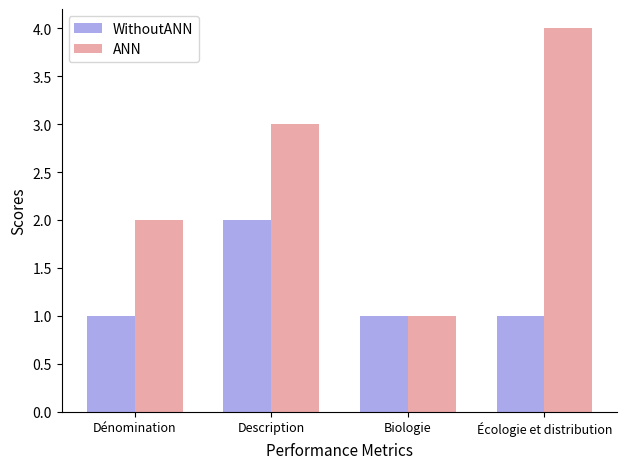

The value of WithoutANN at Biologie is 1. True or false?

True